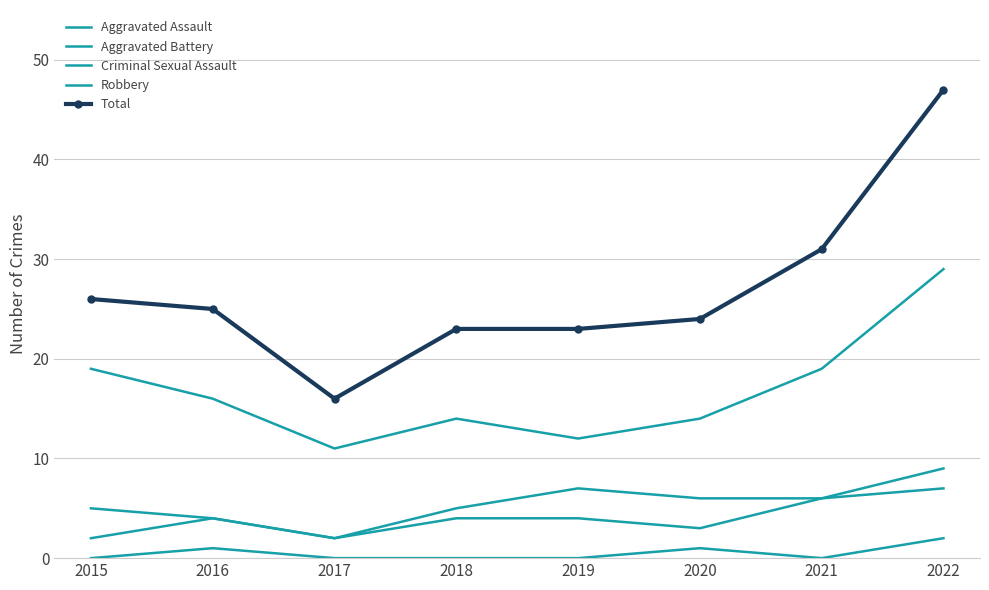

True or false: Criminal Sexual Assault and Aggravated Assault intersect in this chart.

False